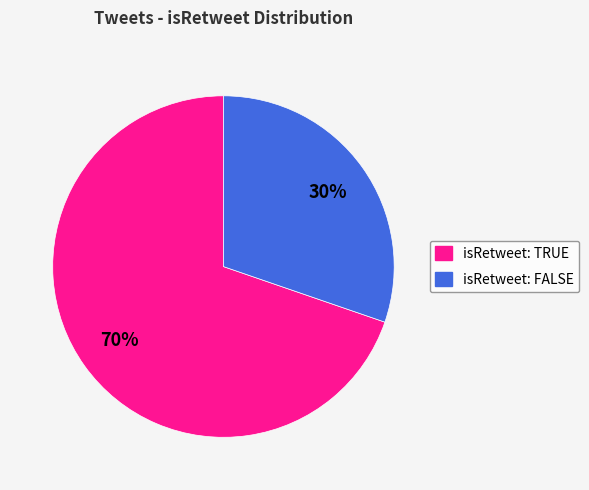

Combined, do isRetweet: TRUE and isRetweet: FALSE account for over 50%?

Yes